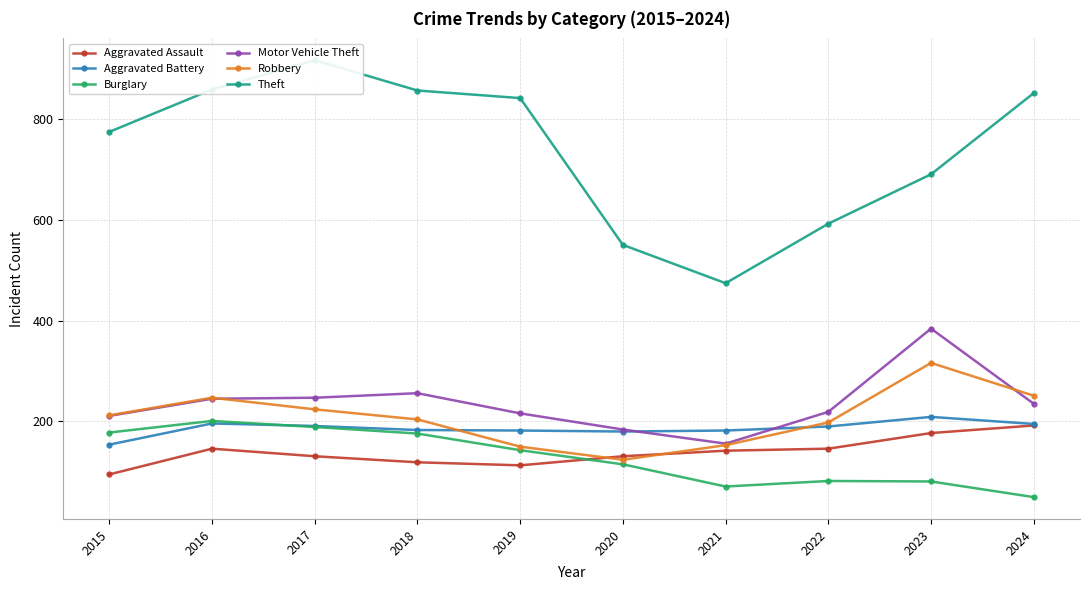

At how many categories does at least one series exceed 183?

10